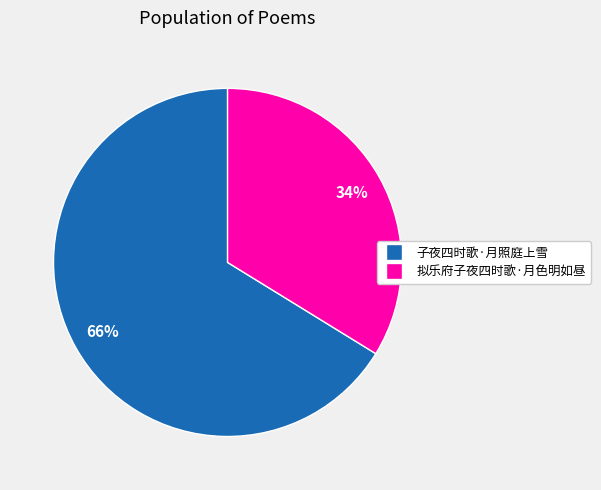

What percentage is the 拟乐府子夜四时歌·月色明如昼 slice, to the nearest percent?

34%